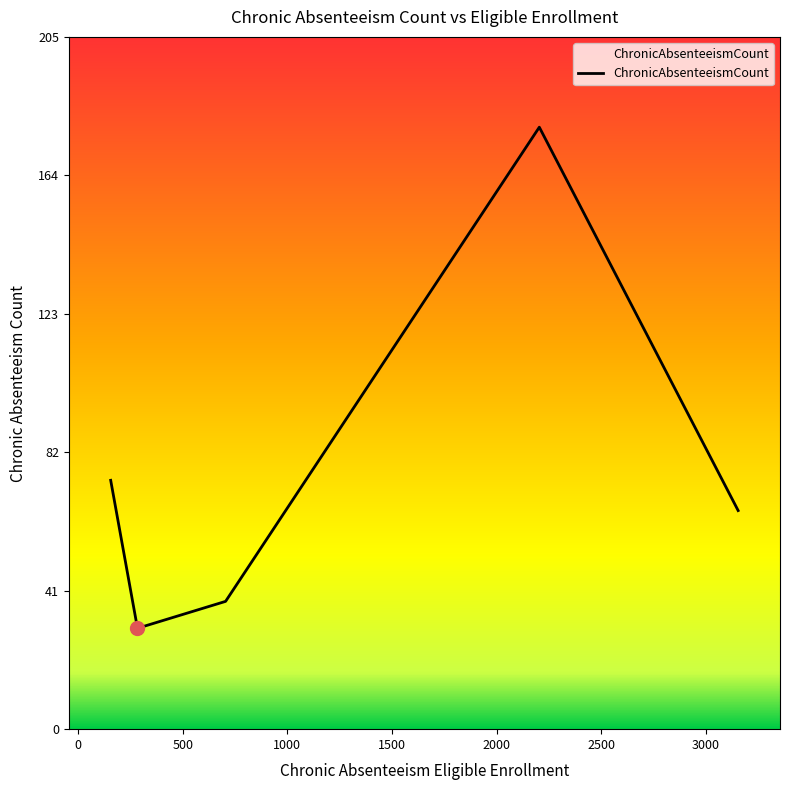

What is the smallest value displayed?

30